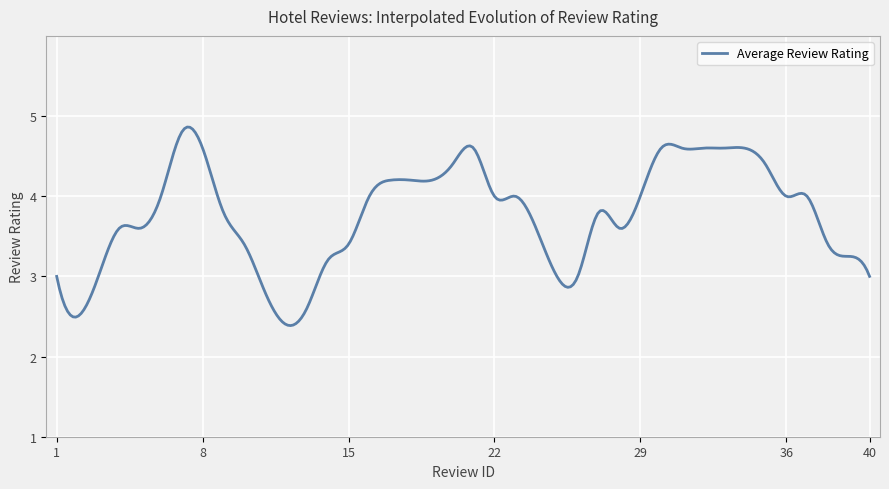

What is the difference between the maximum and minimum values?

2.5